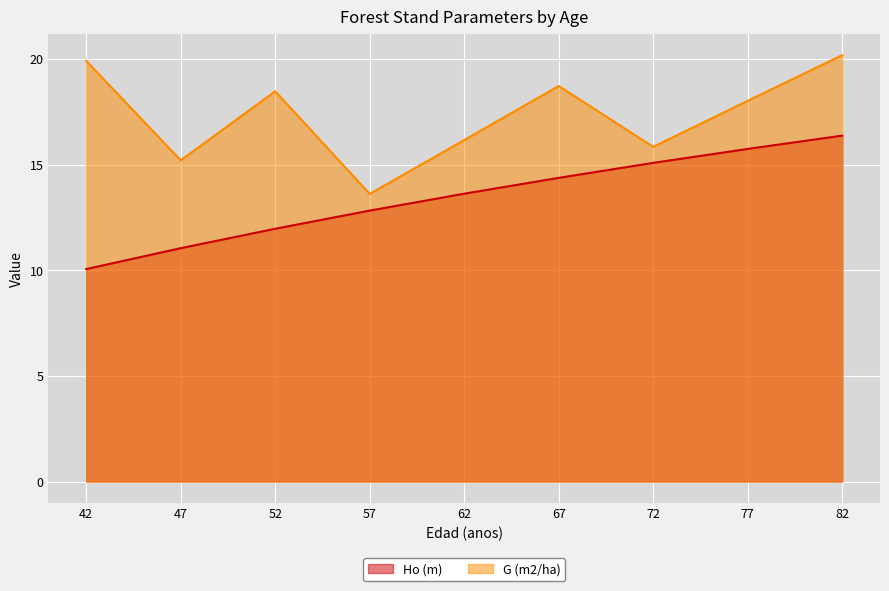

How many distinct data groups are displayed?

2